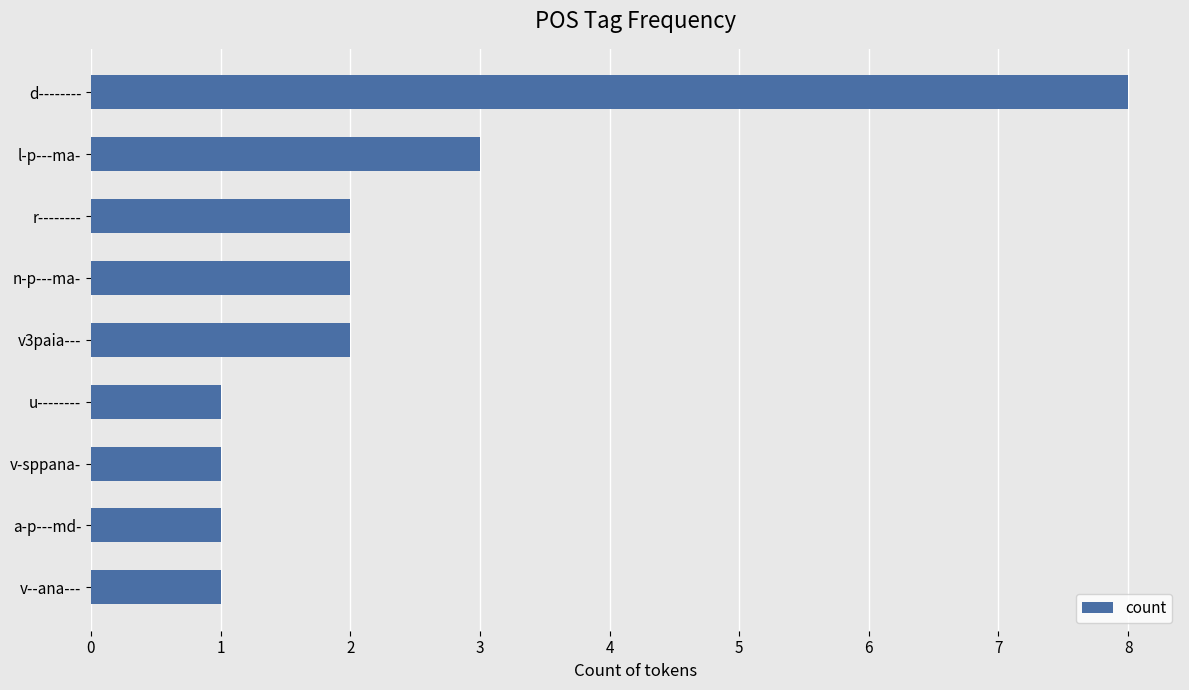

True or false: the data shows 1 at a-p---md-.

True